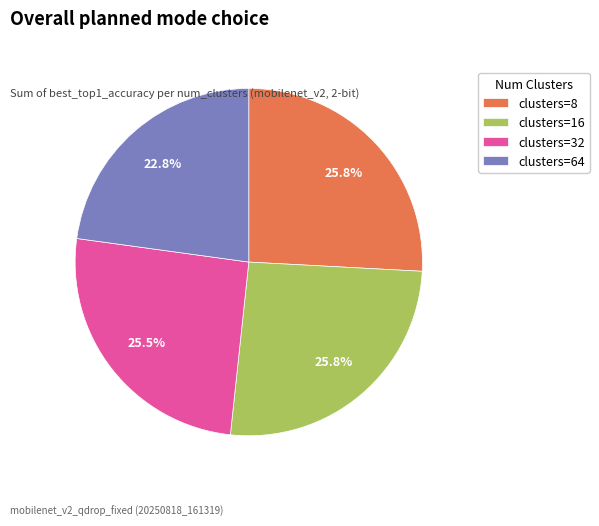

Combined, what portion of the pie is clusters=32 and clusters=64?

48.3%